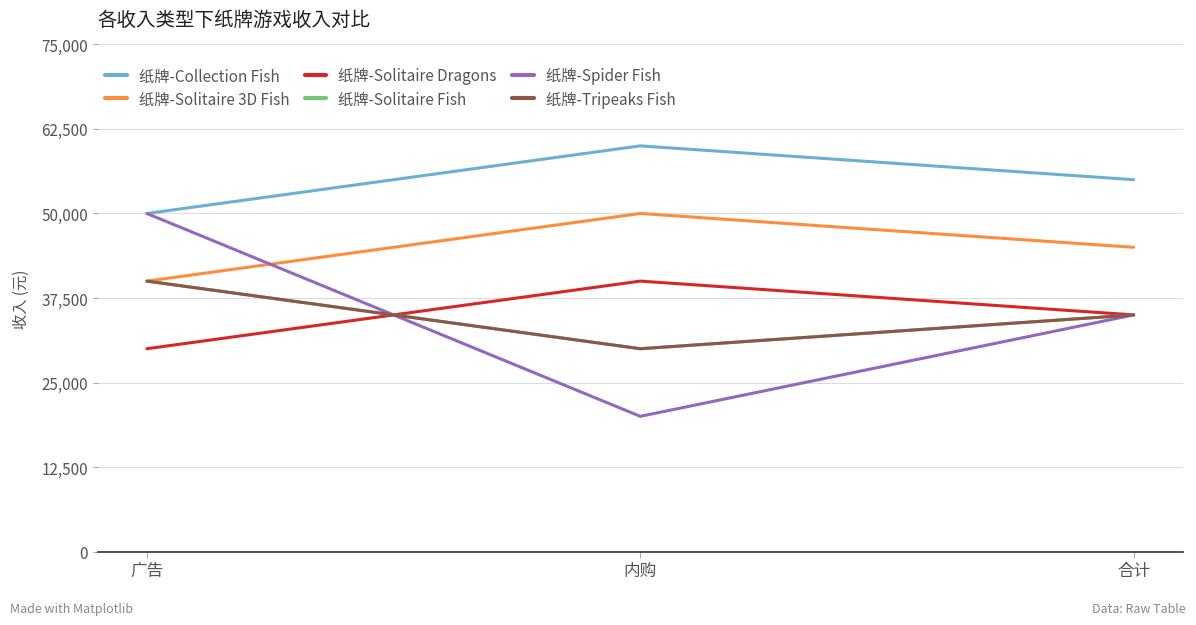

How many lines are shown in the chart?

6